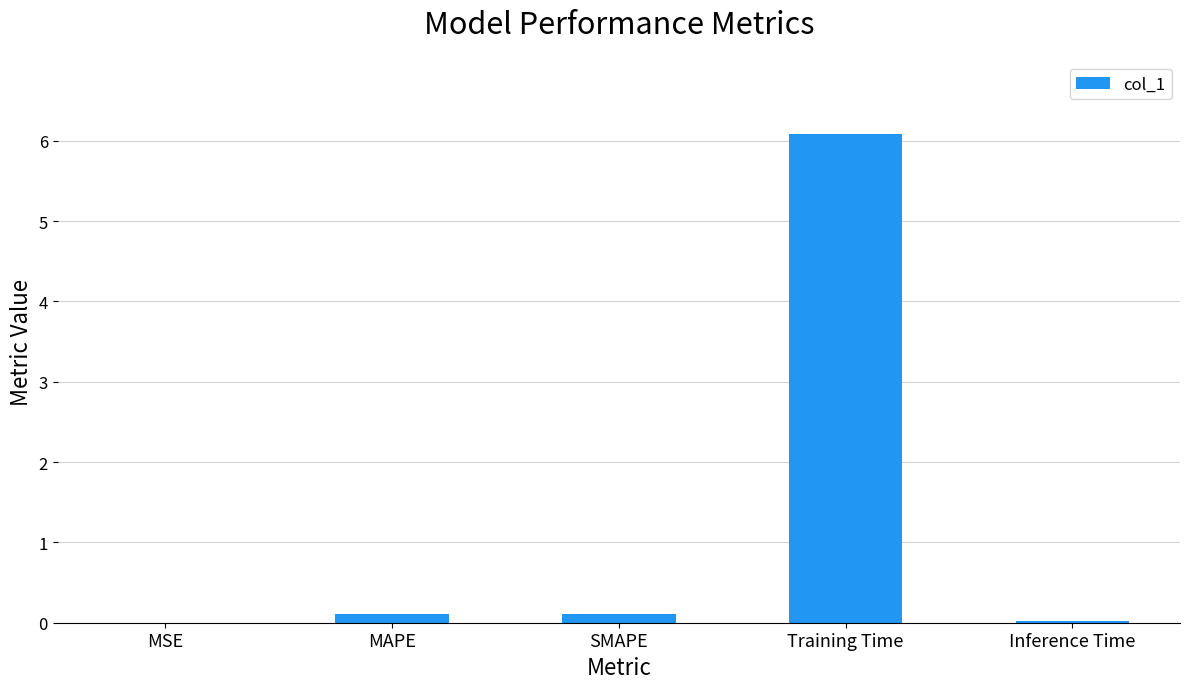

What is the change in value from MSE to SMAPE?

+0.1